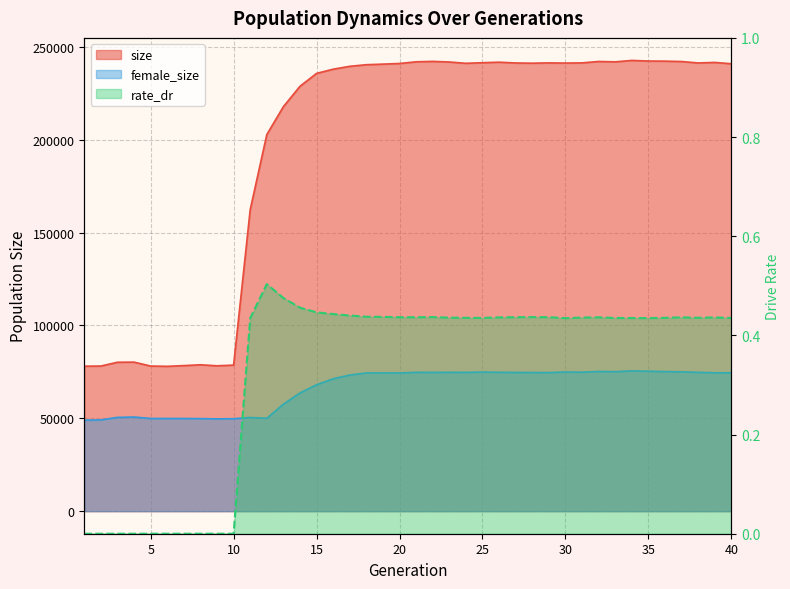

What is the total value across all series at 4?

130975.0